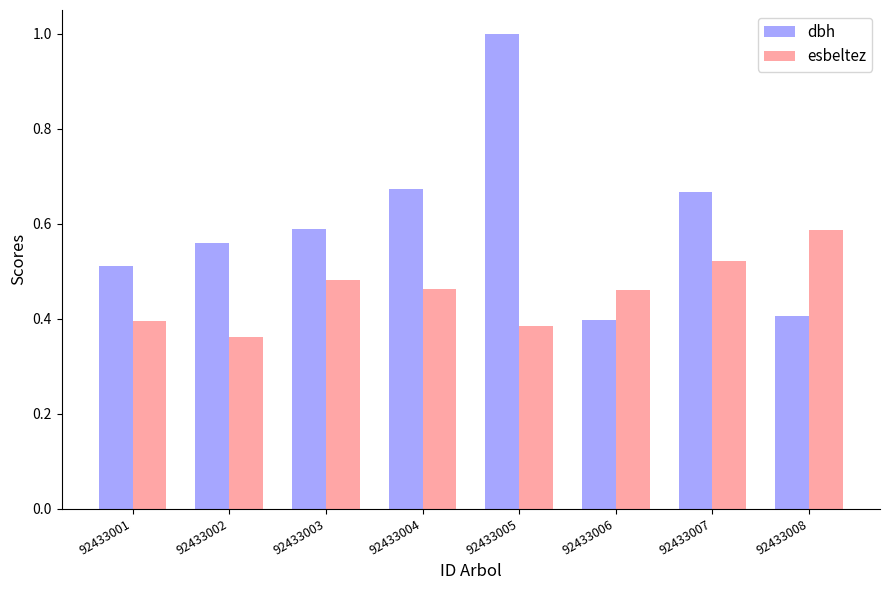

How many distinct data groups are displayed?

2